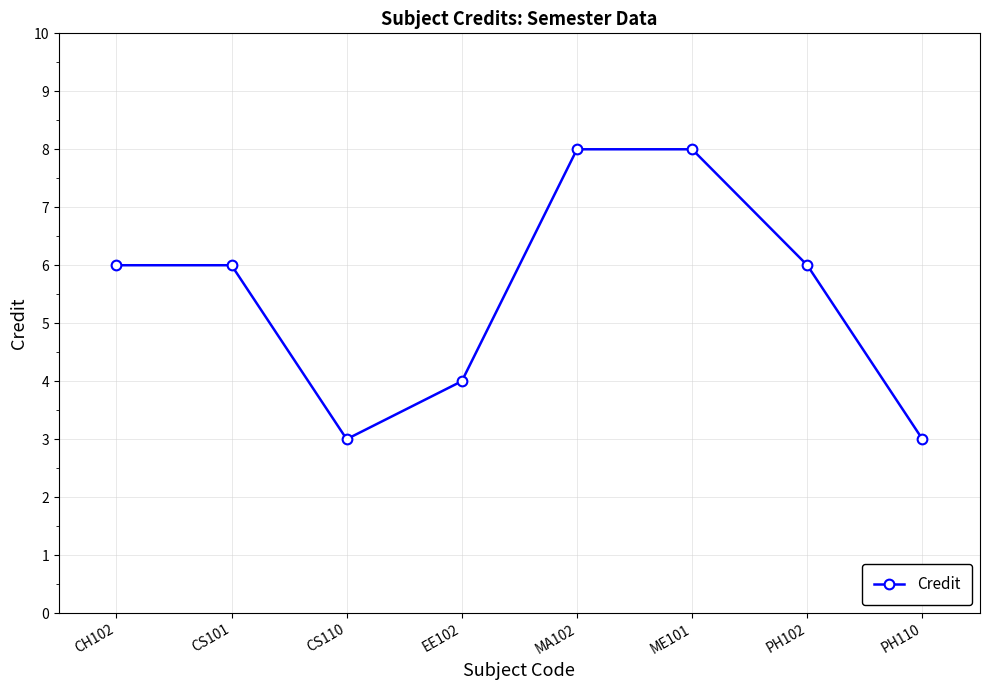

The chart shows a value of 9 at CS101. True or false?

False